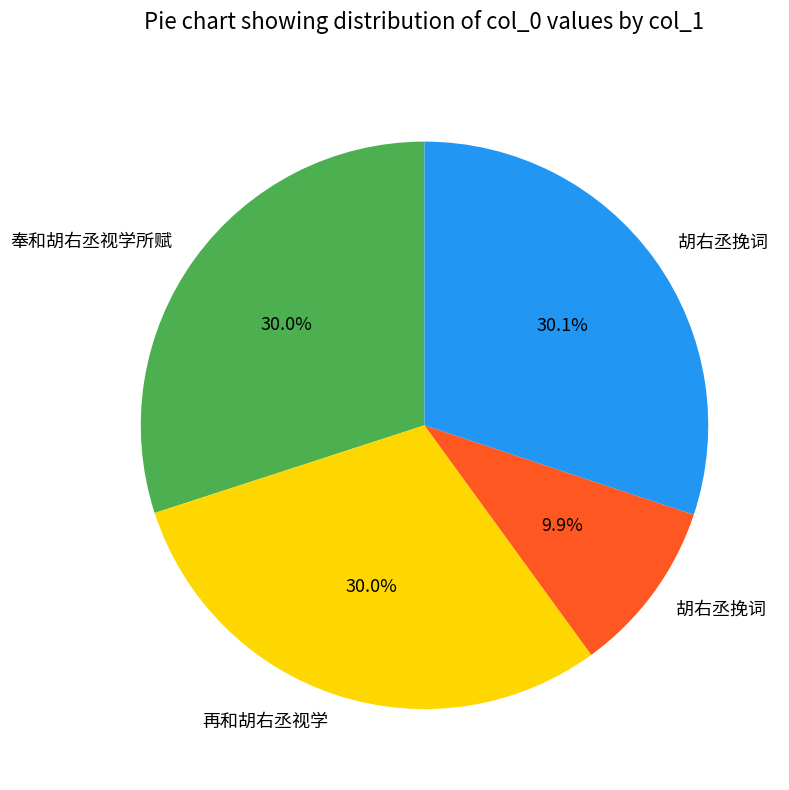

Is there any slice that represents more than half of the pie?

No